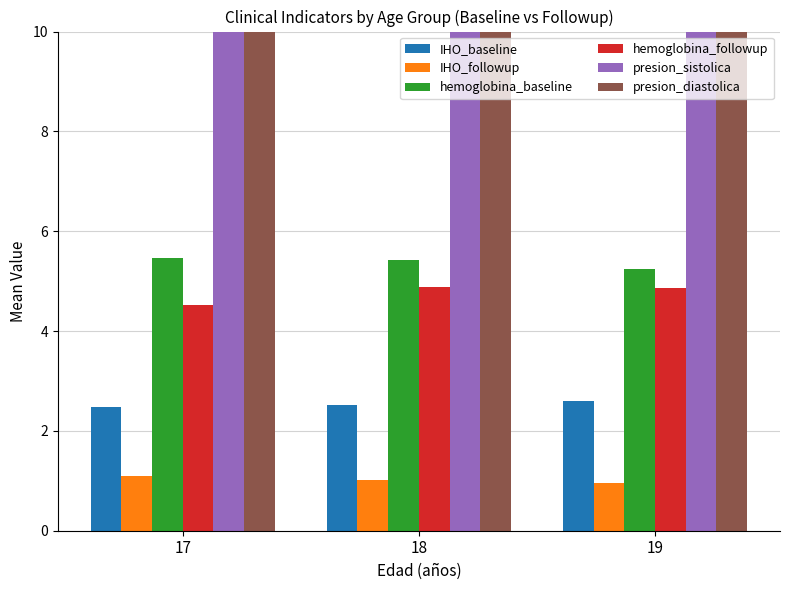

At which label does presion_diastolica reach its peak?

17